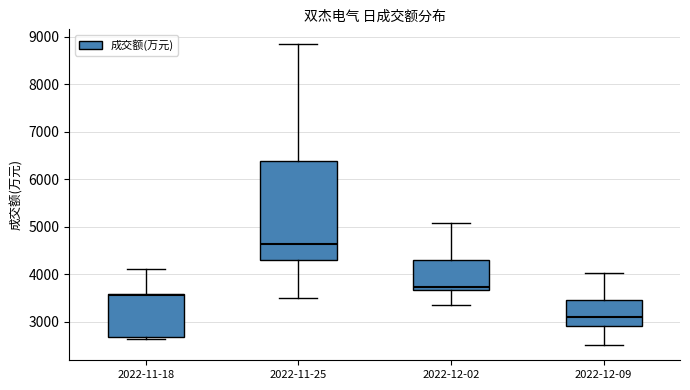

Reading left to right, transcribe this box plot: for each box, give where its median line is, the range the box spans, and where its two whiskers end, as read against the y-axis. The values are not printed on the chart, so give them approximately, as read against the axis.

2022-11-18: median 3600 (just below the box's upper edge), box 2700 to 3600, whiskers 2600 to 4100
2022-11-25: median 4600, box 4300 to 6400, whiskers 3500 to 8800
2022-12-02: median 3700 (just above the box's lower edge), box 3700 to 4300, whiskers 3300 to 5100
2022-12-09: median 3100, box 2900 to 3400, whiskers 2500 to 4000